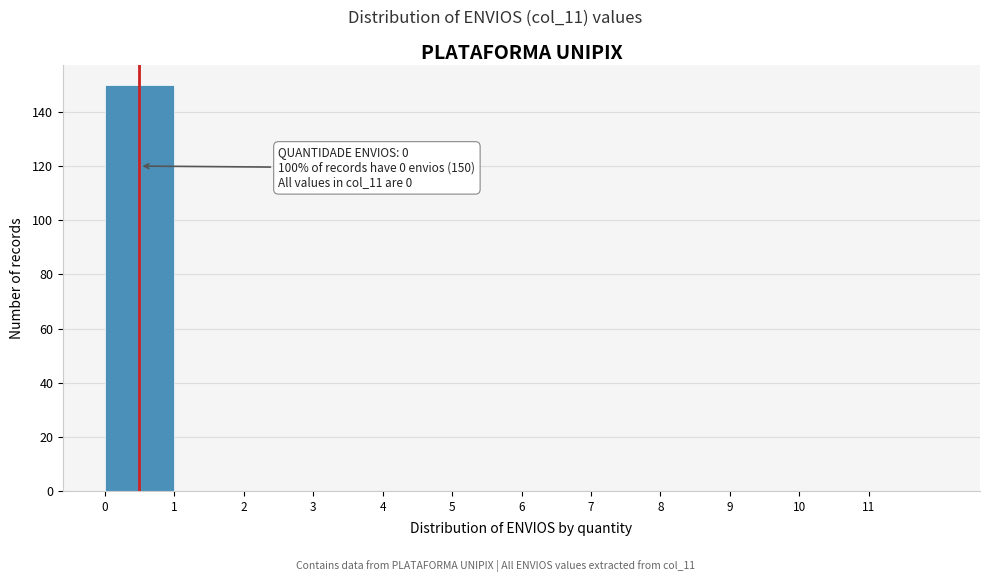

Which range on the x-axis has the tallest bar?

0 to 1